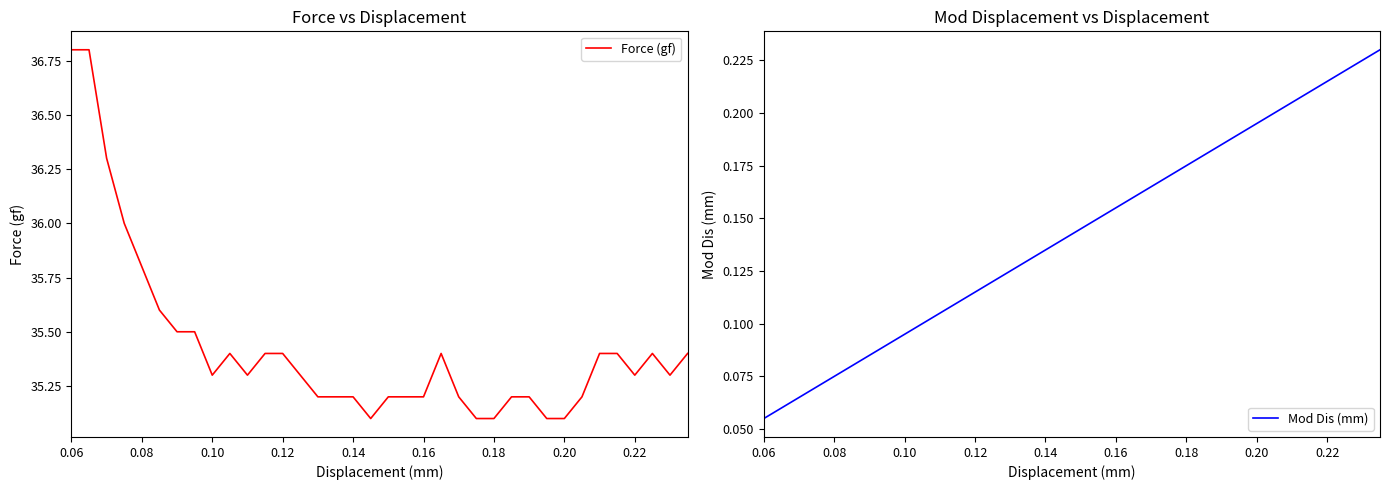

Reading left to right, list all the values displayed in this chart.

Force (gf): 36.8	36.8	36.3	36.0	35.8	35.6	35.5	35.5	35.3	35.4	35.3	35.4	35.4	35.3	35.2	35.2	35.2	35.1	35.2	35.2	35.2	35.4	35.2	35.1	35.1	35.2	35.2	35.1	35.1	35.2	35.4	35.4	35.3	35.4	35.3	35.4
Mod Dis (mm): 0.1	0.1	0.1	0.1	0.1	0.1	0.1	0.1	0.1	0.1	0.1	0.1	0.1	0.1	0.1	0.1	0.1	0.1	0.1	0.1	0.2	0.2	0.2	0.2	0.2	0.2	0.2	0.2	0.2	0.2	0.2	0.2	0.2	0.2	0.2	0.2